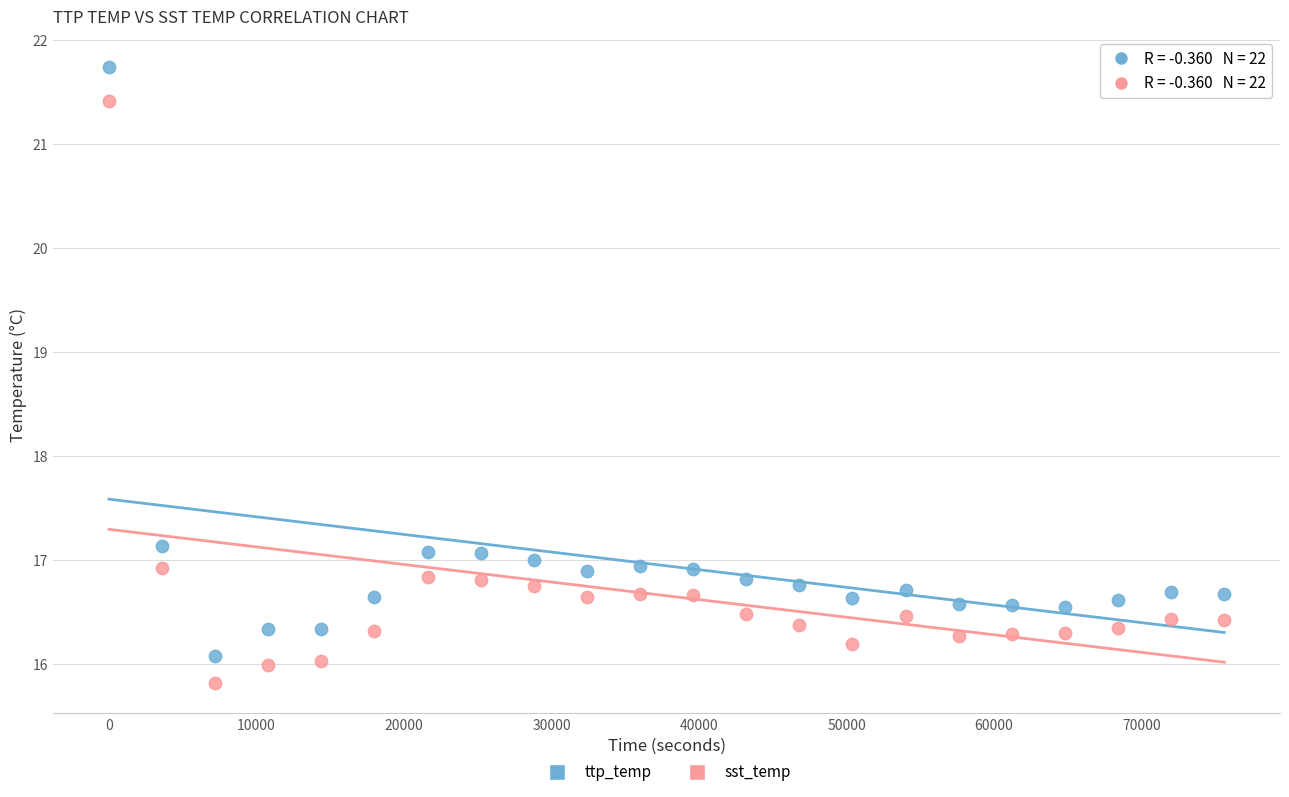

What is the X range (max minus min) for the scatter plot?

75600.0